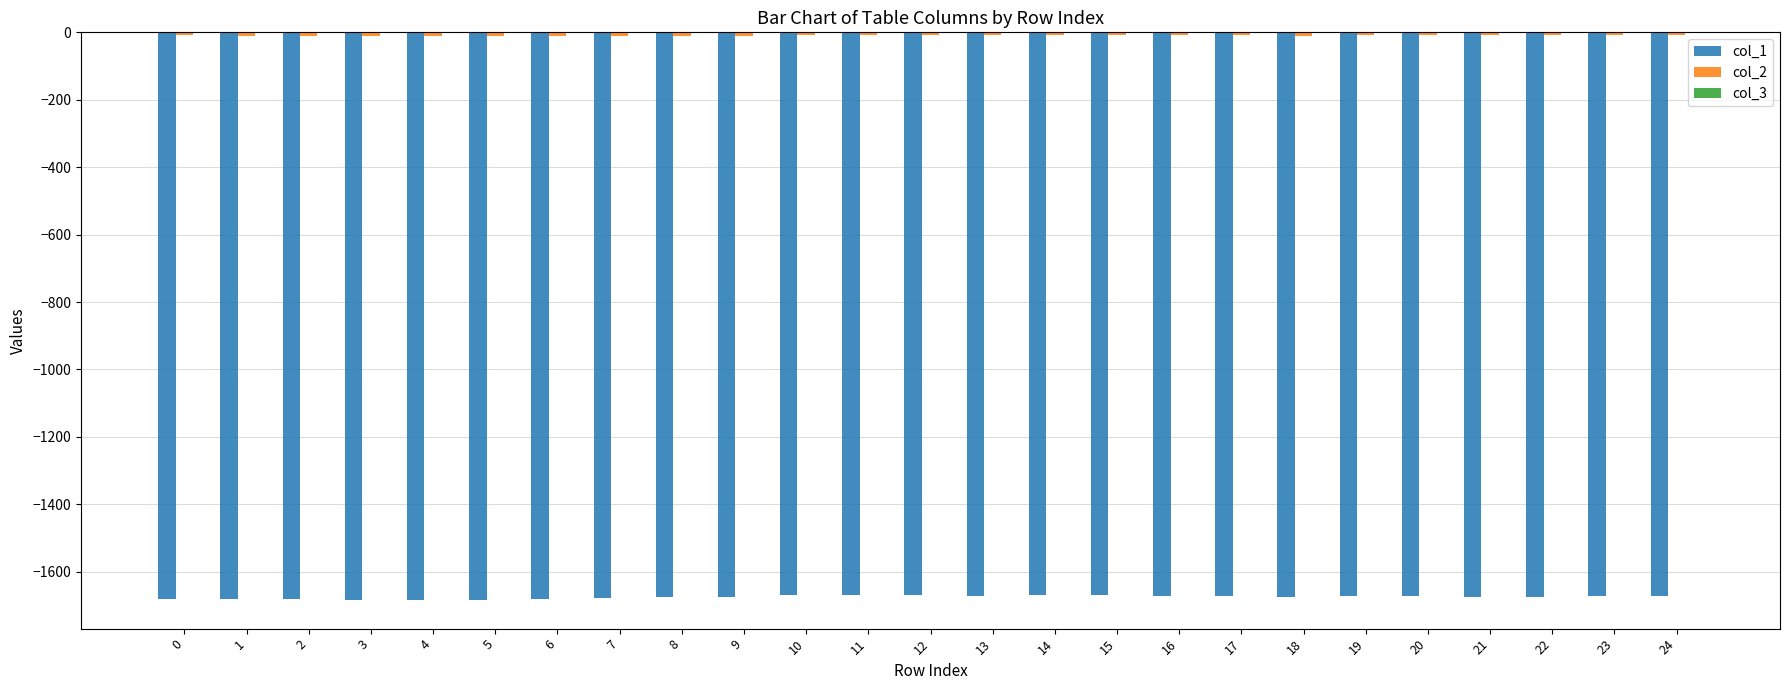

How many distinct data groups are displayed?

3